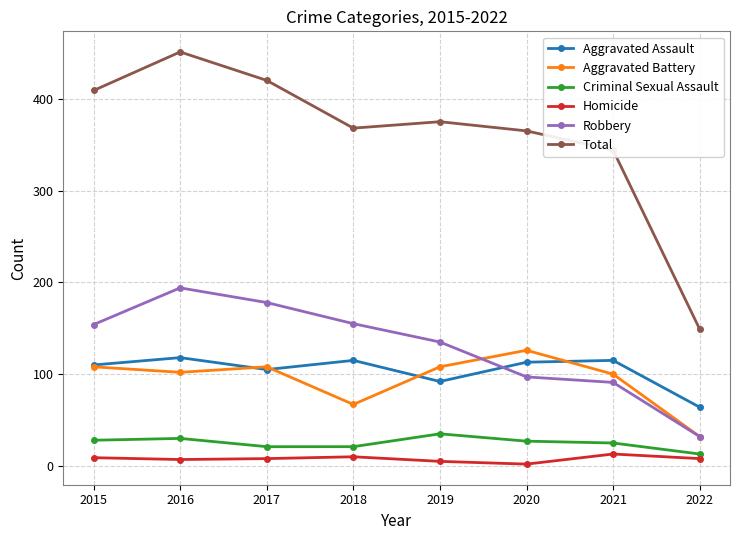

Between 2019 and 2022, which series saw the biggest shift?

Total